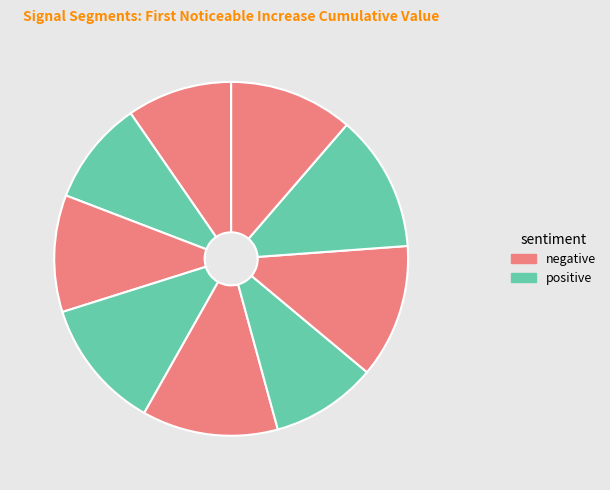

Is there a majority slice in this chart?

No